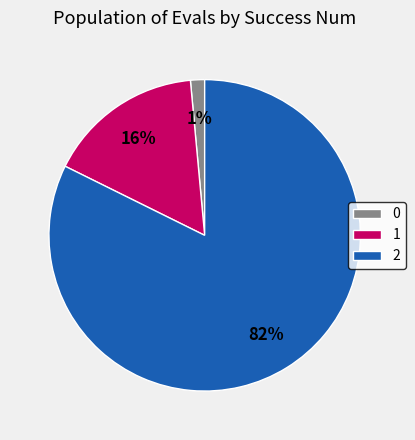

To the nearest percent, what is the average slice percentage?

33%